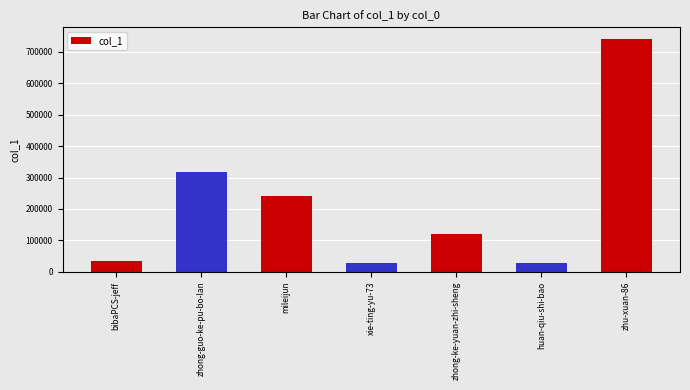

At which label does the data first exceed 121238?

zhong-guo-ke-pu-bo-lan